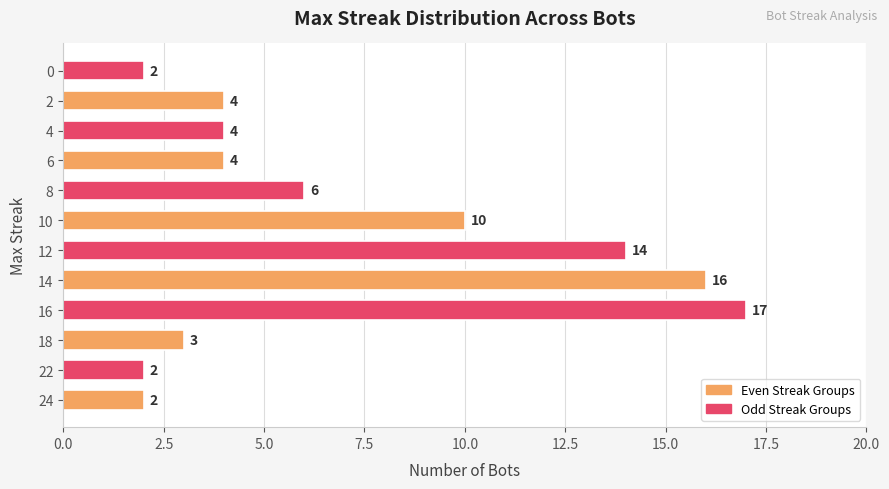

What is the difference between the maximum and minimum values?

15